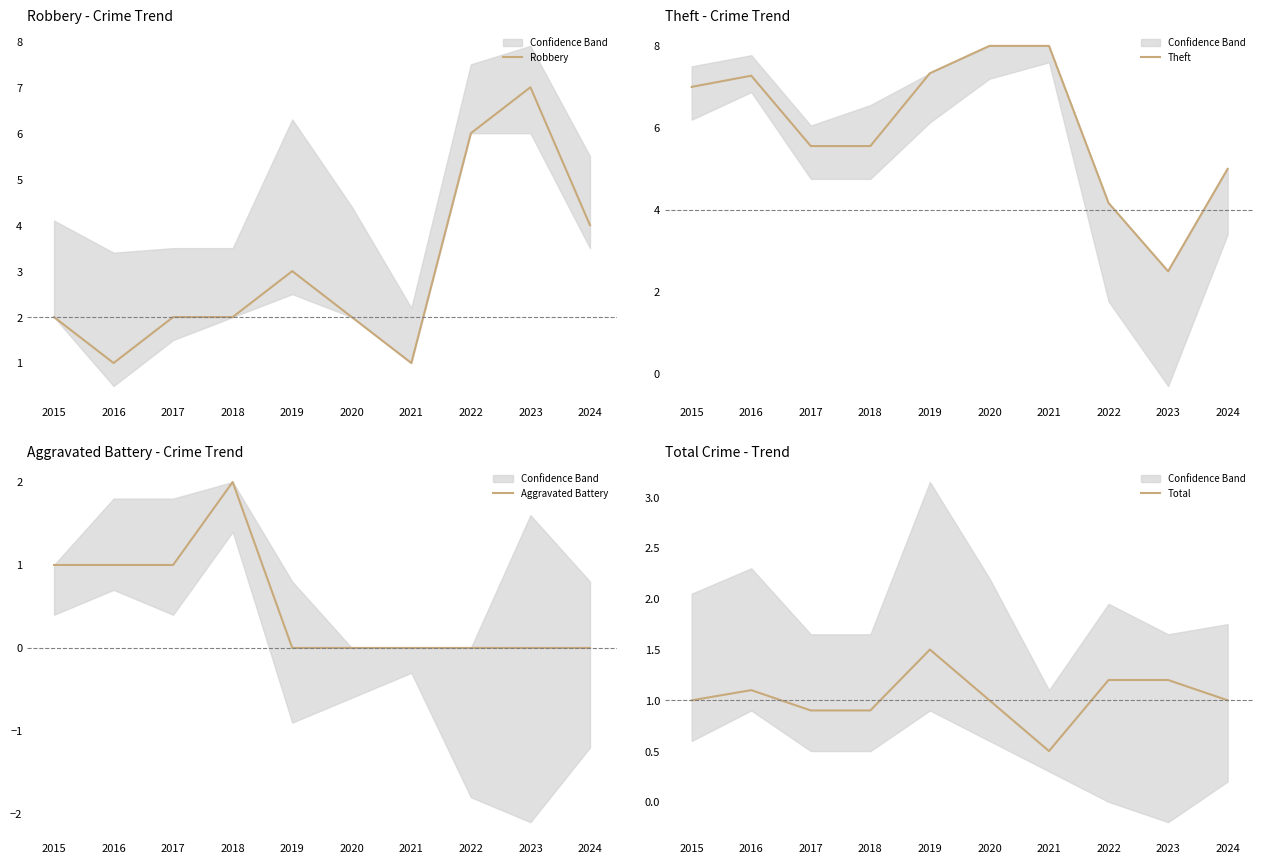

What is the difference between the maximum and minimum values in the Aggravated Battery series?

2